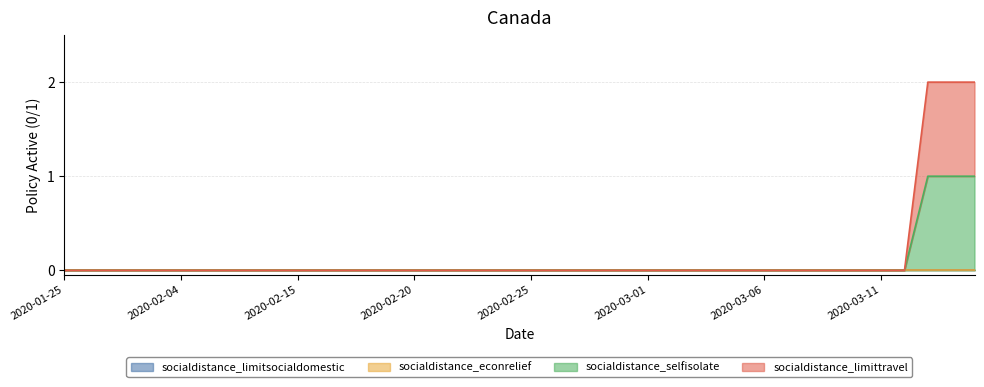

How many values in socialdistance_selfisolate are above zero?

3